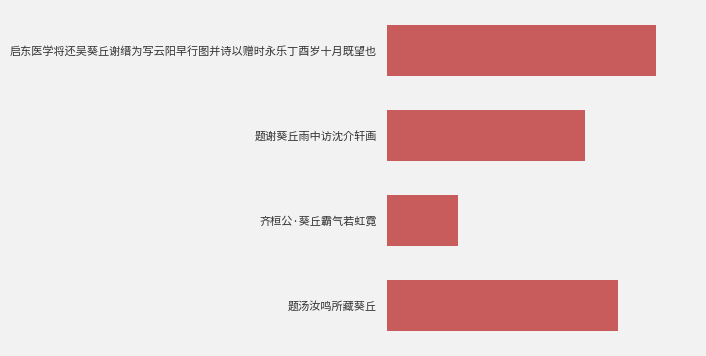

True or false: the data shows 277170 at 齐桓公·葵丘霸气若虹霓.

False